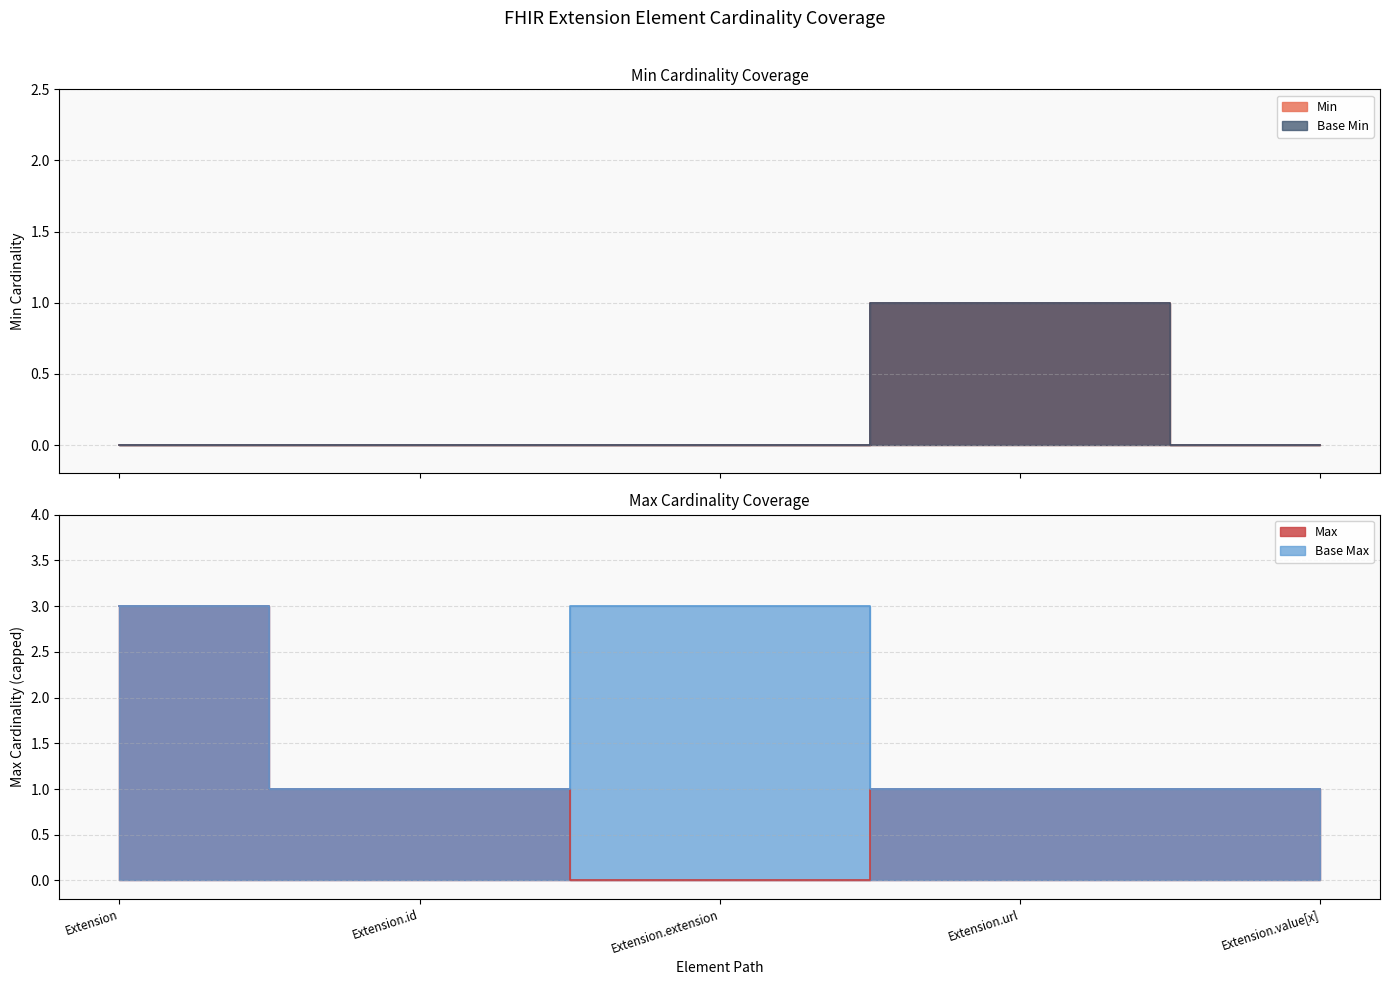

What is the difference between the maximum and minimum values in the Base Min series?

1